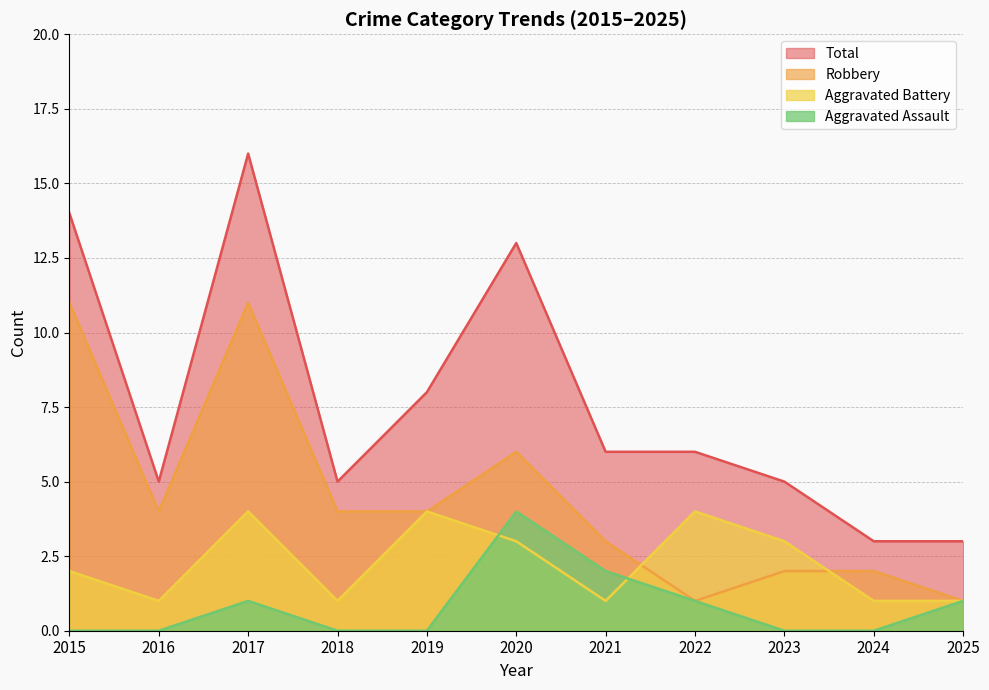

Which series has the largest range (max minus min)?

Total